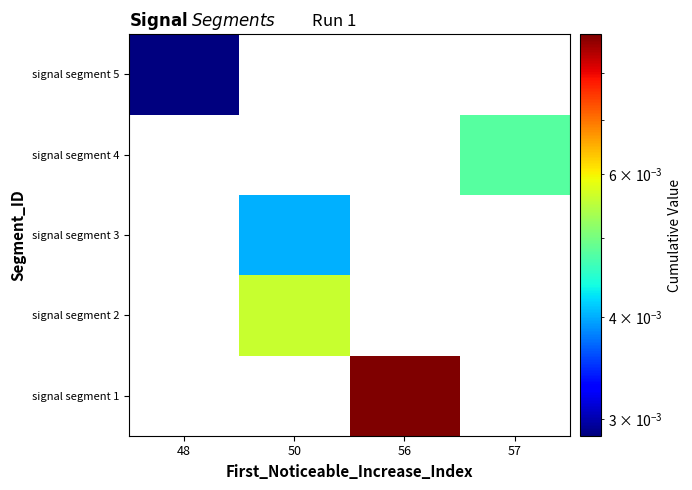

Which category has the lowest value across all series?

48